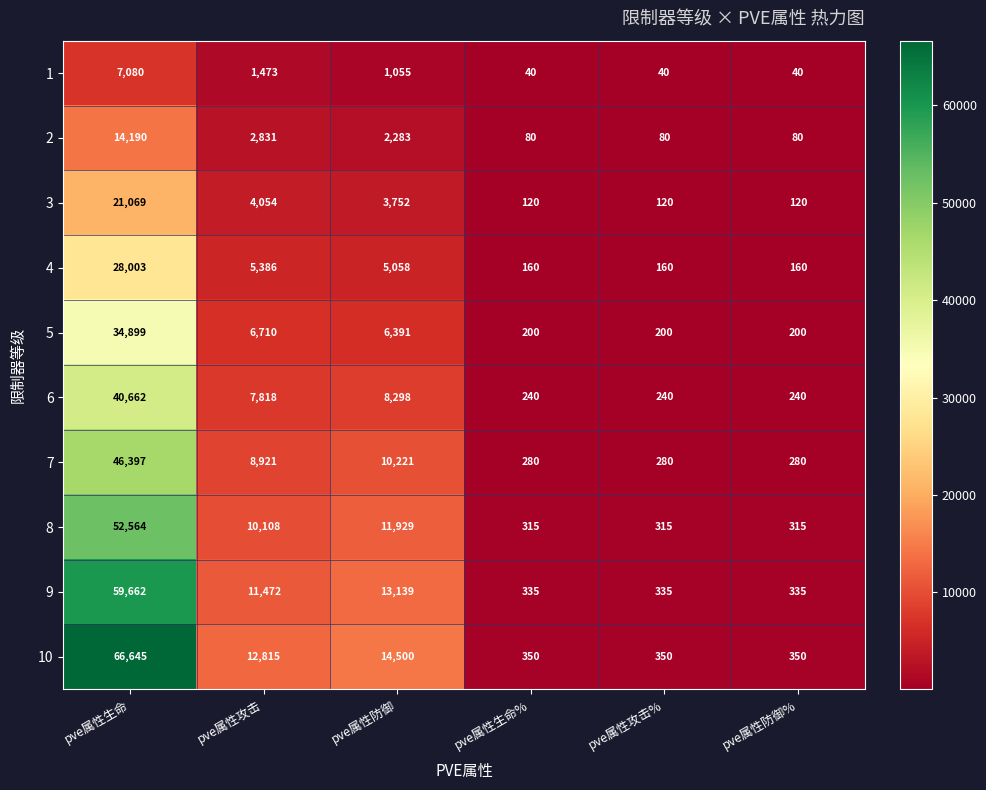

What is the sum of all 1 values?

9728